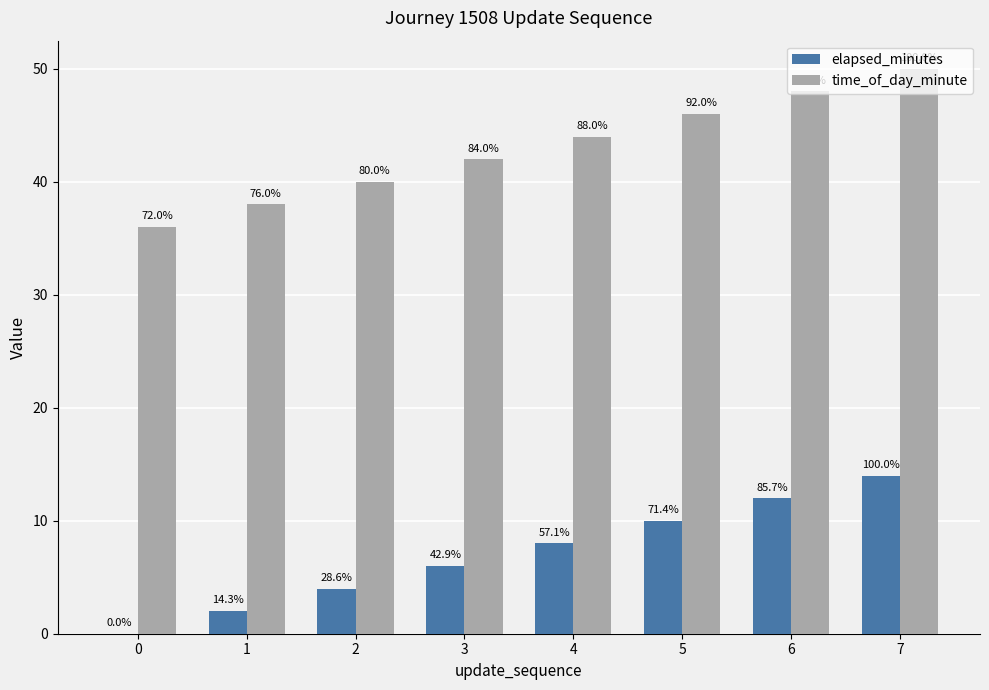

Reading right to left, list all the values displayed in this chart.

elapsed_minutes: 14	12	10	8	6	4	2	0
time_of_day_minute: 50	48	46	44	42	40	38	36